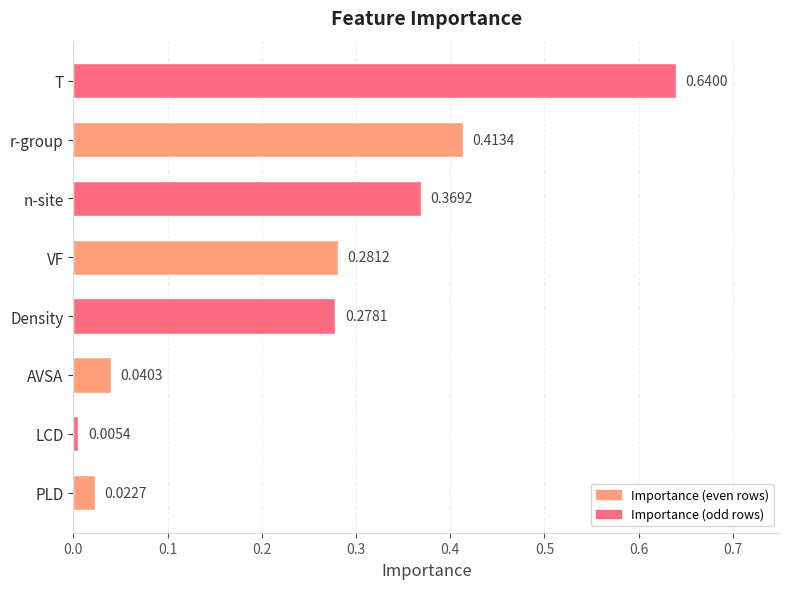

Are the bars horizontal?

Yes